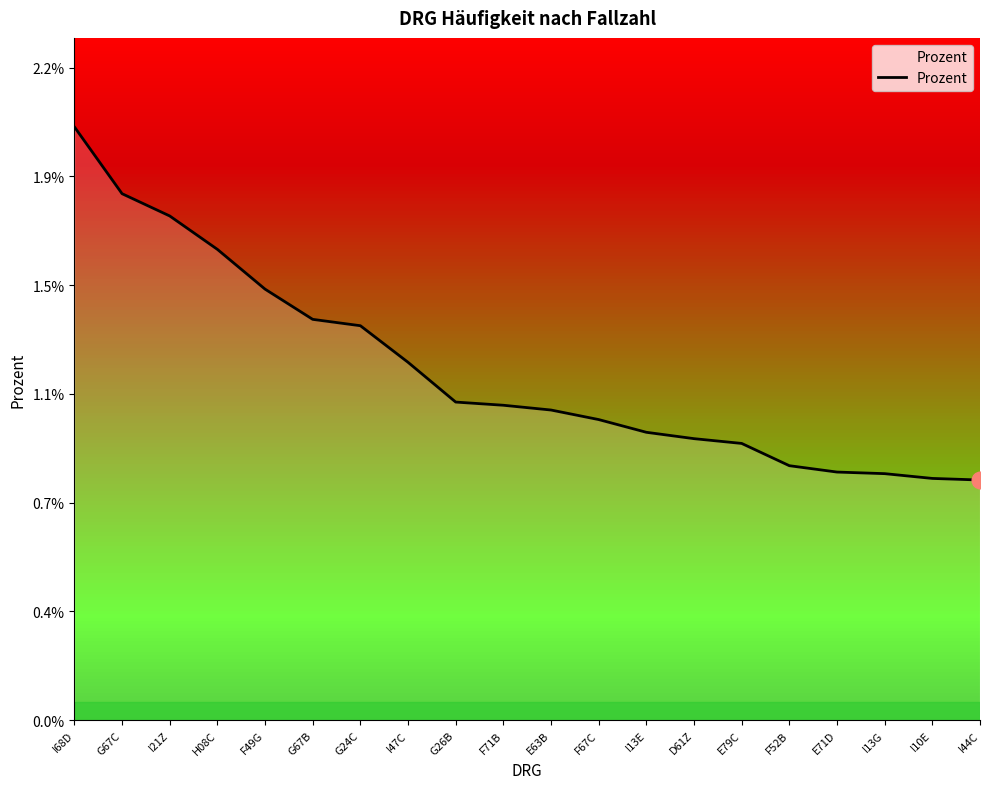

Does the chart have visible grid lines?

No